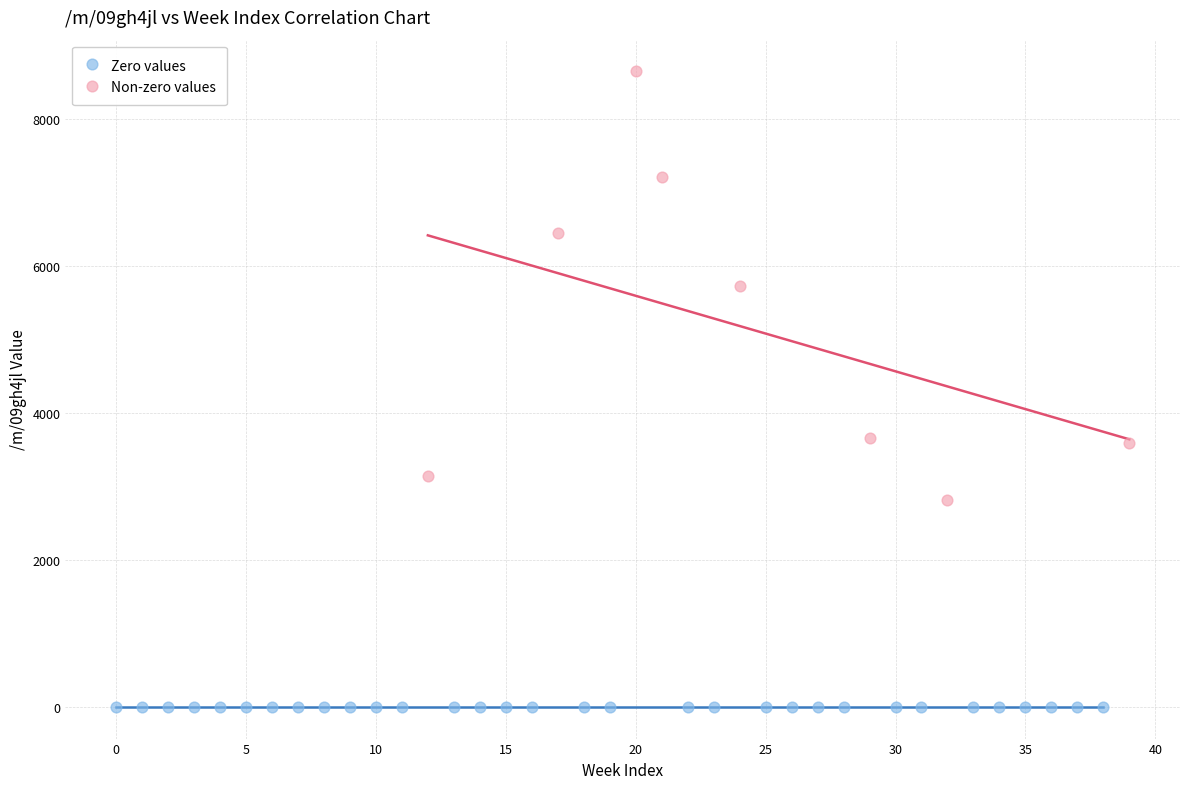

Which series reaches the maximum Y coordinate?

Non-zero values